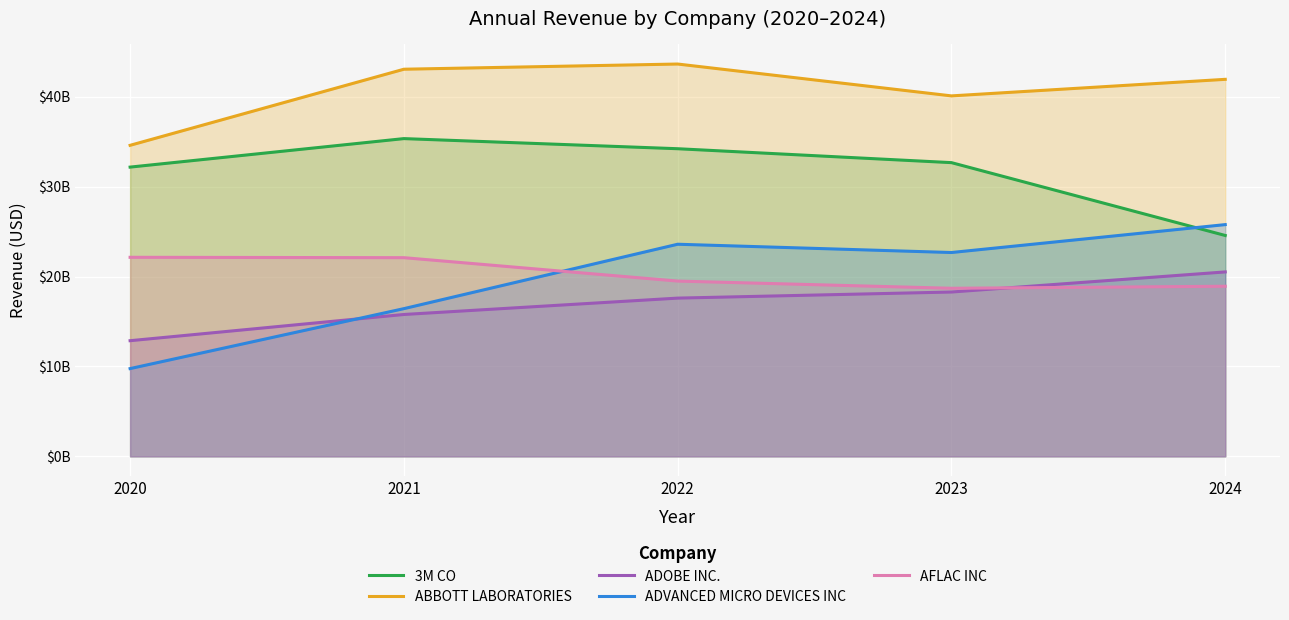

At which category is the sum across all series the highest?

2022